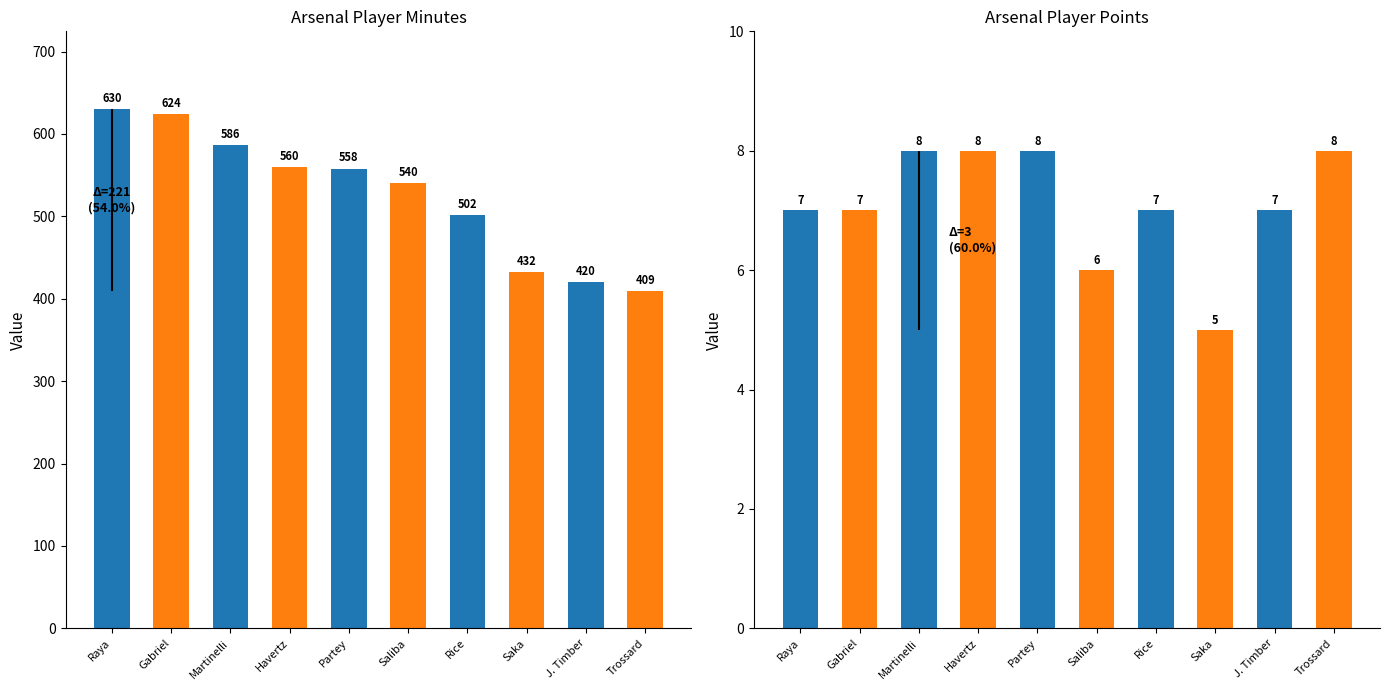

What is the smallest value displayed?

5